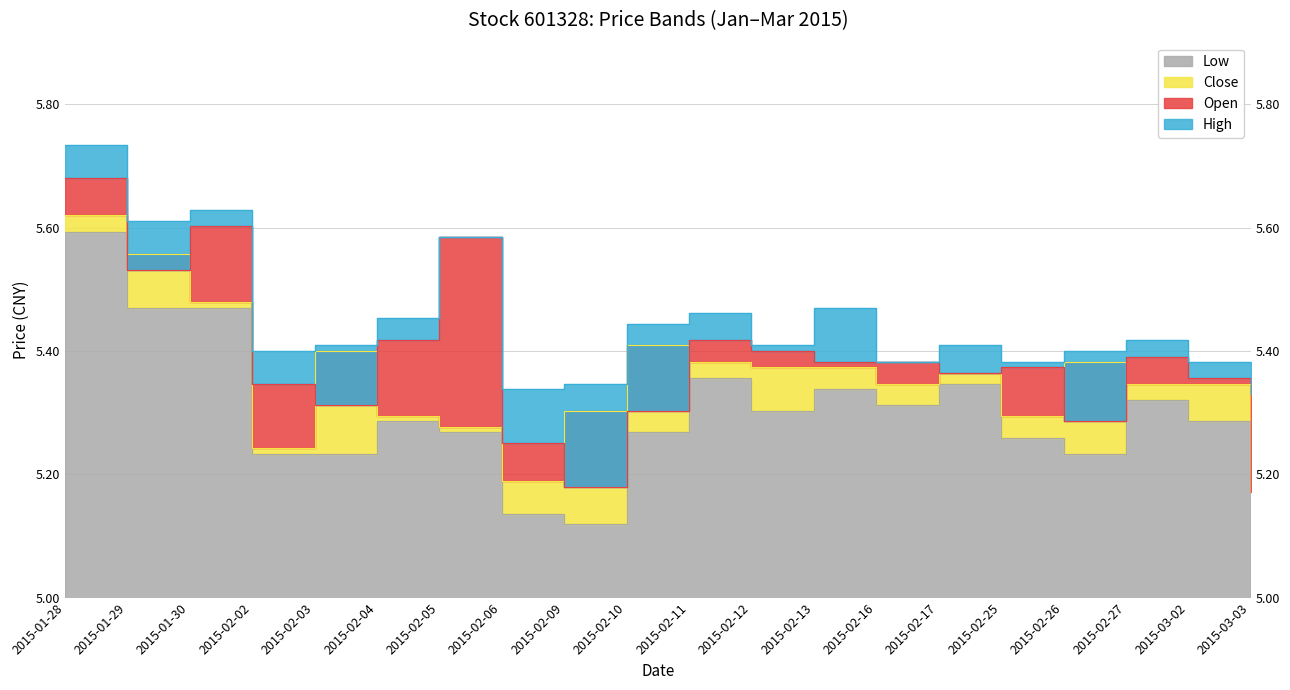

Is the value of close at 2015-02-17 greater than the value of low at 2015-01-30?

No